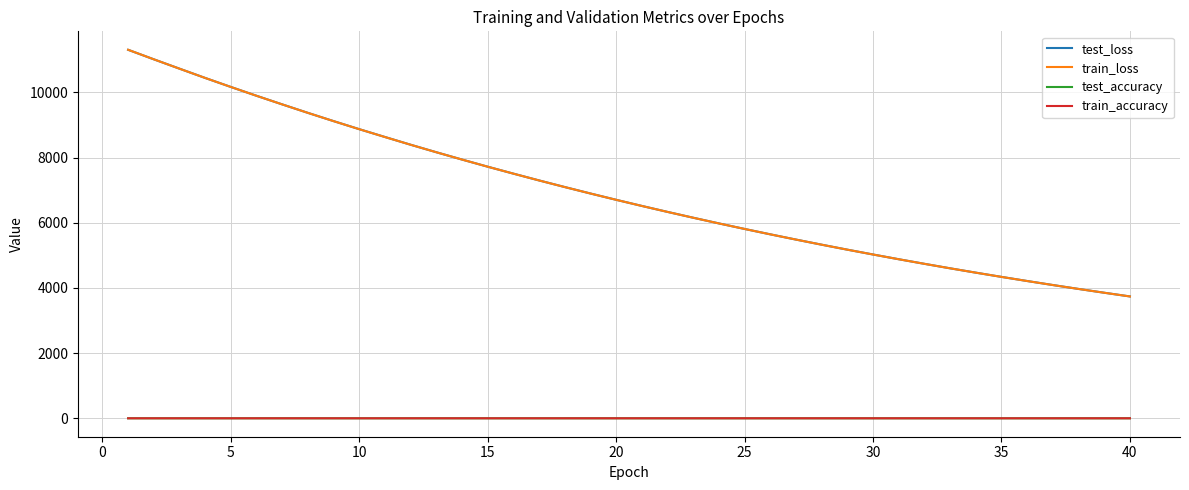

True or false: train_accuracy and test_loss intersect in this chart.

False